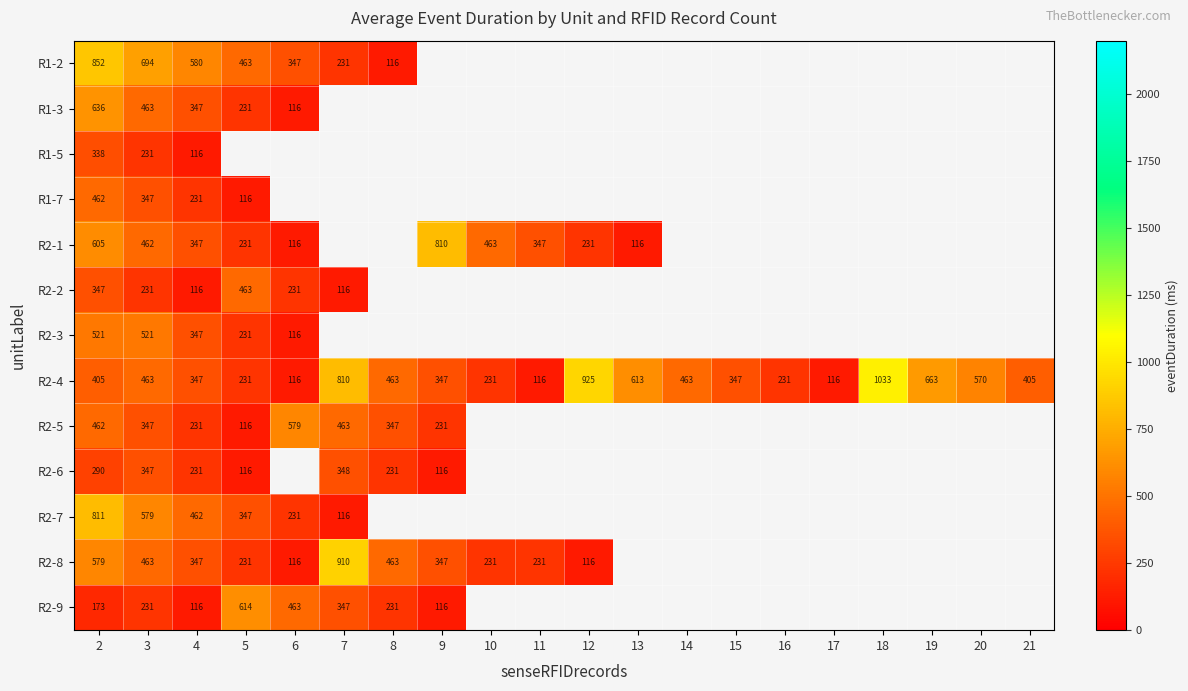

At which category is the sum across all series the highest?

2